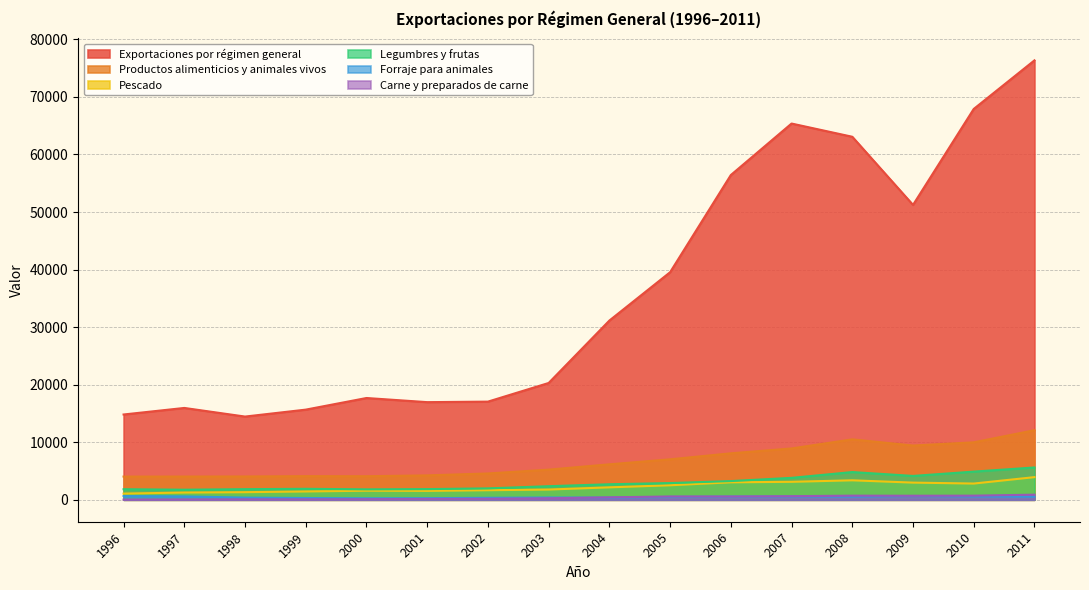

What is the difference between the maximum and second lowest values in the Pescado series?

2677